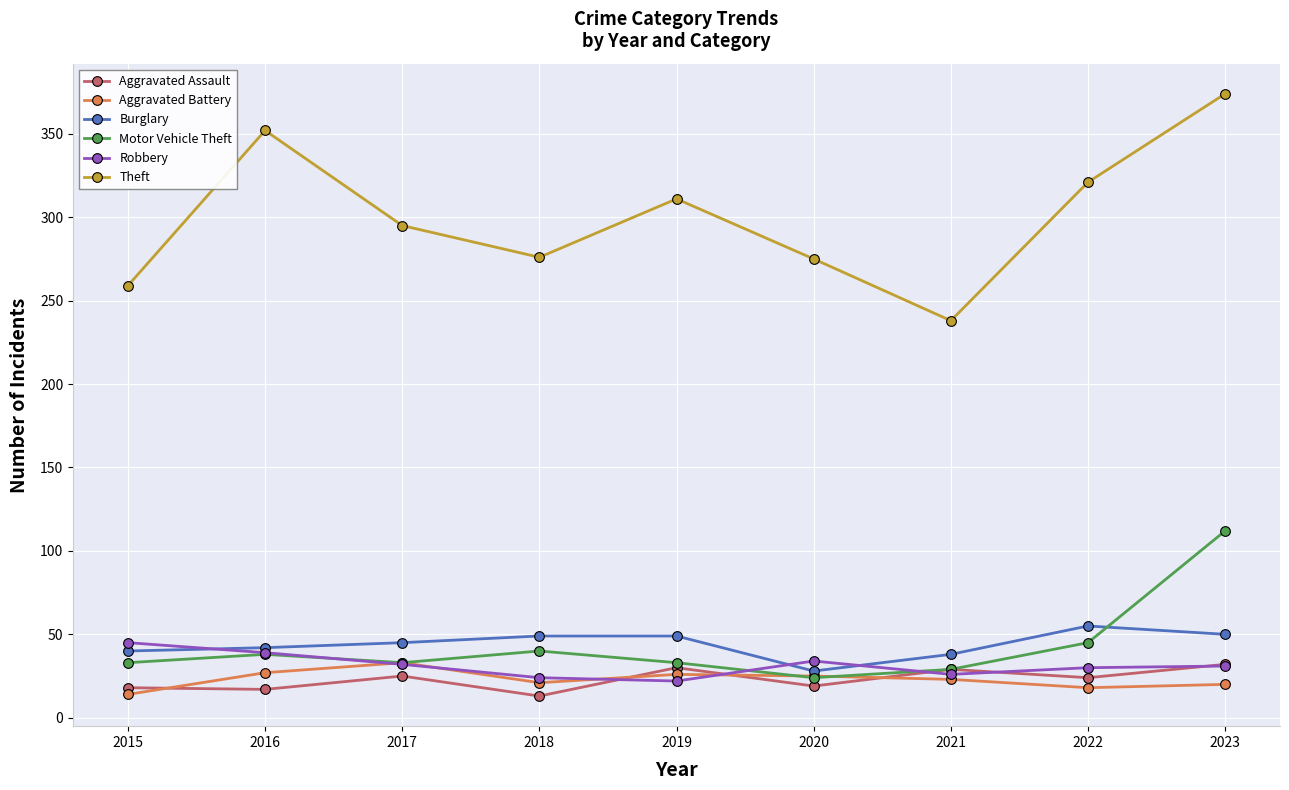

Is it true that Robbery equals 34 at 2019?

False